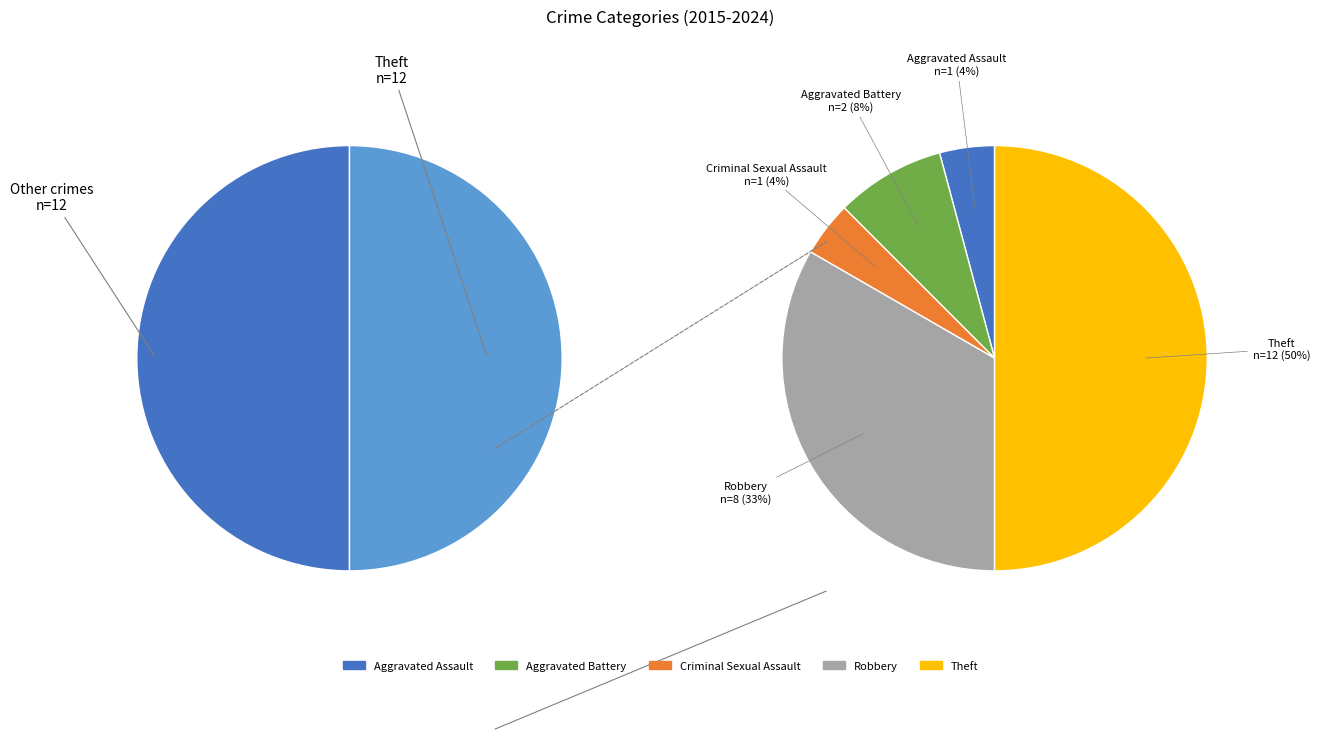

How many slices are in this pie chart?

5